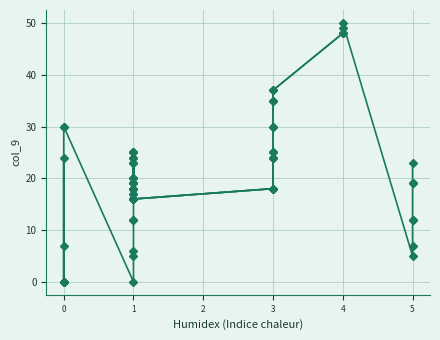

Rank the categories by value from lowest to highest.

0, 2, 3, 4, 5, 9, 33, 10, 6, 34, 11, 12, 35, 36, 13, 14, 23, 15, 18, 19, 24, 22, 37, 38, 16, 17, 39, 1, 20, 25, 21, 26, 7, 8, 27, 28, 29, 30, 31, 32